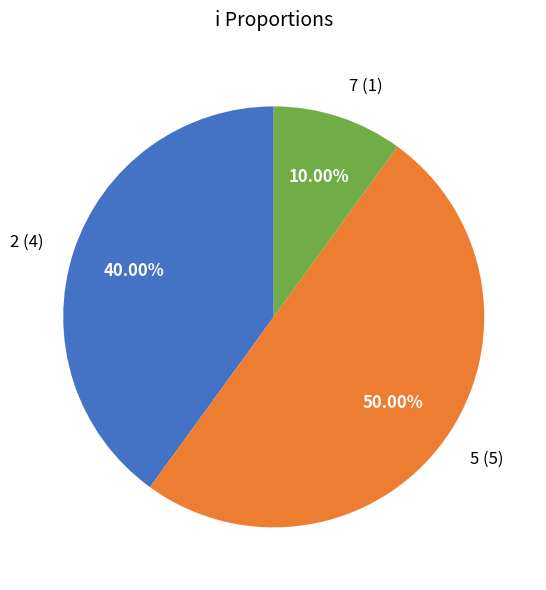

What is the ratio of the value at 5 to the value at 7?

5.0